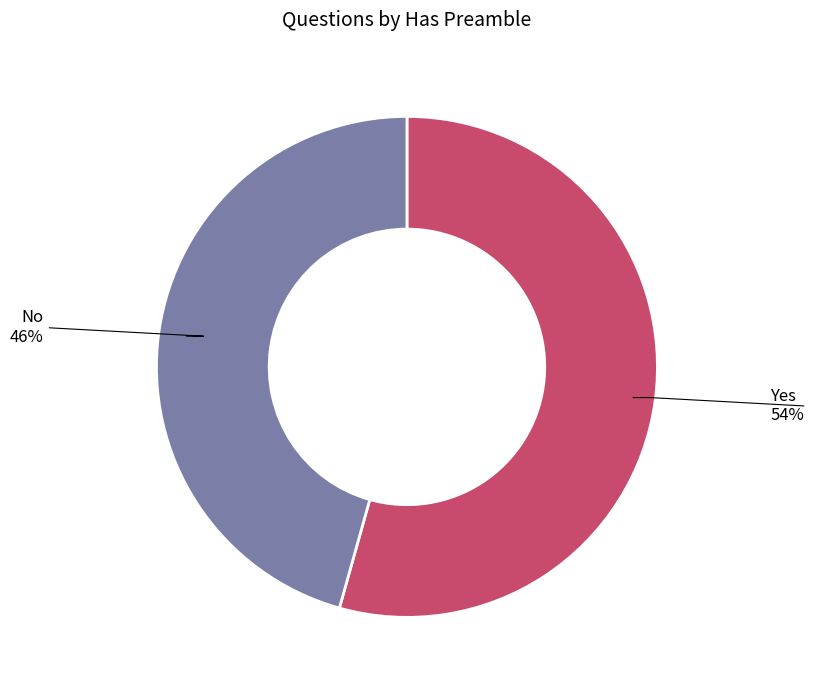

Is there a majority slice in this chart?

Yes